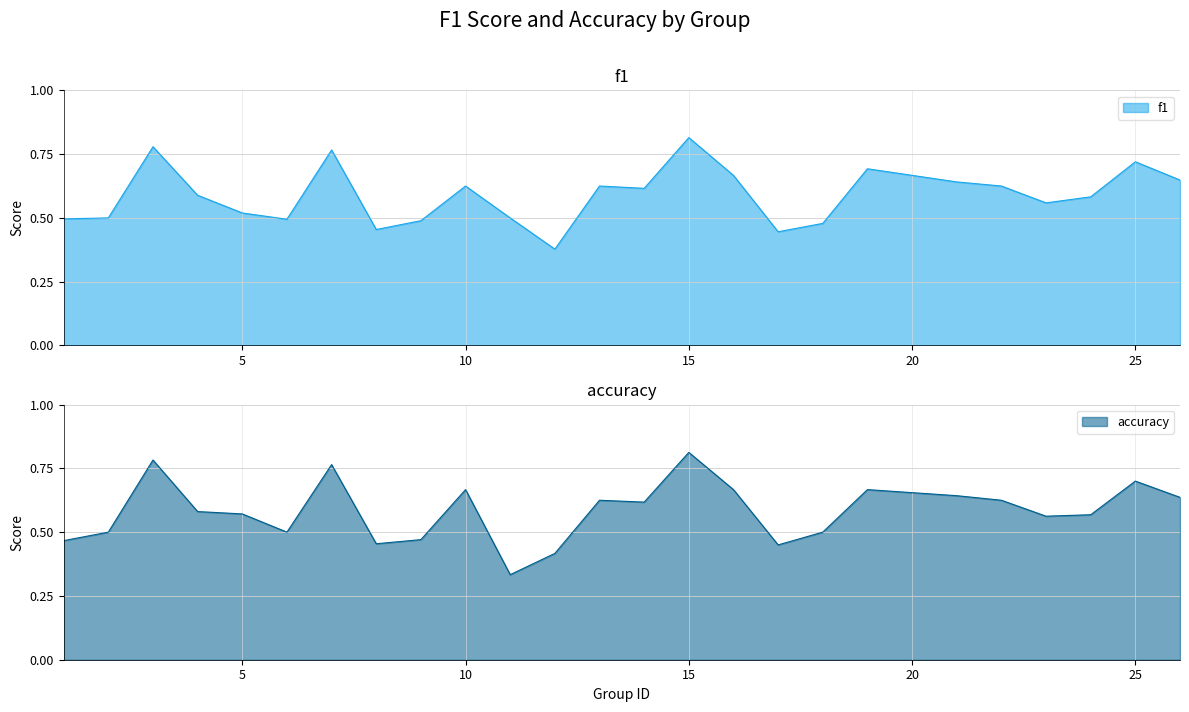

What are all the series names shown in the legend?

f1, accuracy